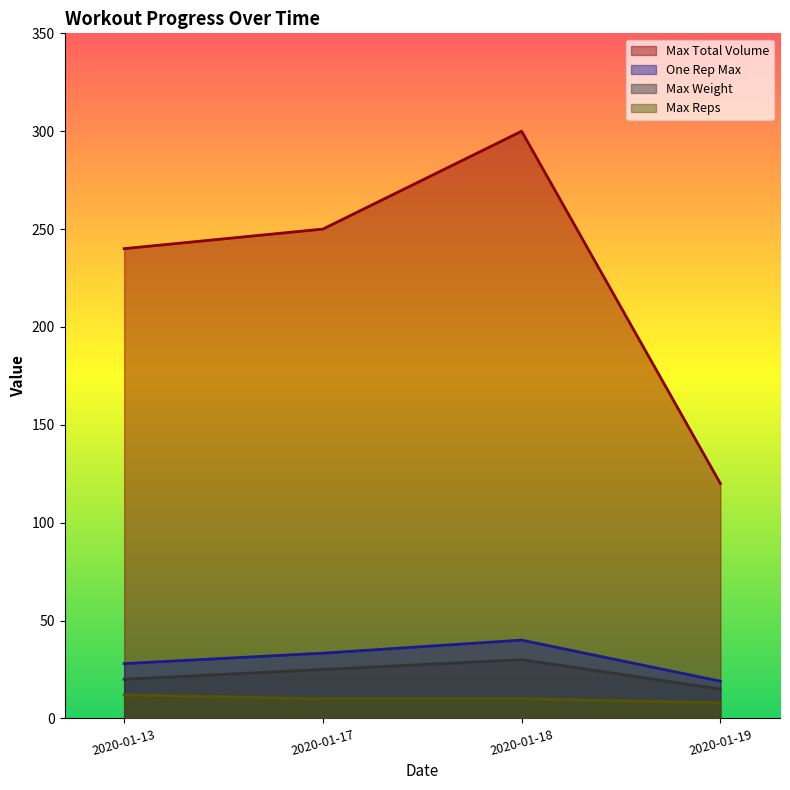

Reading left to right, extract all data points from this chart.

Max Weight: 2020-01-13=20.0	2020-01-17=25.0	2020-01-18=30.0	2020-01-19=15.0
Max Reps: 2020-01-13=12.0	2020-01-17=10.0	2020-01-18=10.0	2020-01-19=8.0
Max Total Volume: 2020-01-13=240.0	2020-01-17=250.0	2020-01-18=300.0	2020-01-19=120.0
One Rep Max: 2020-01-13=28.0	2020-01-17=33.3	2020-01-18=40.0	2020-01-19=19.0